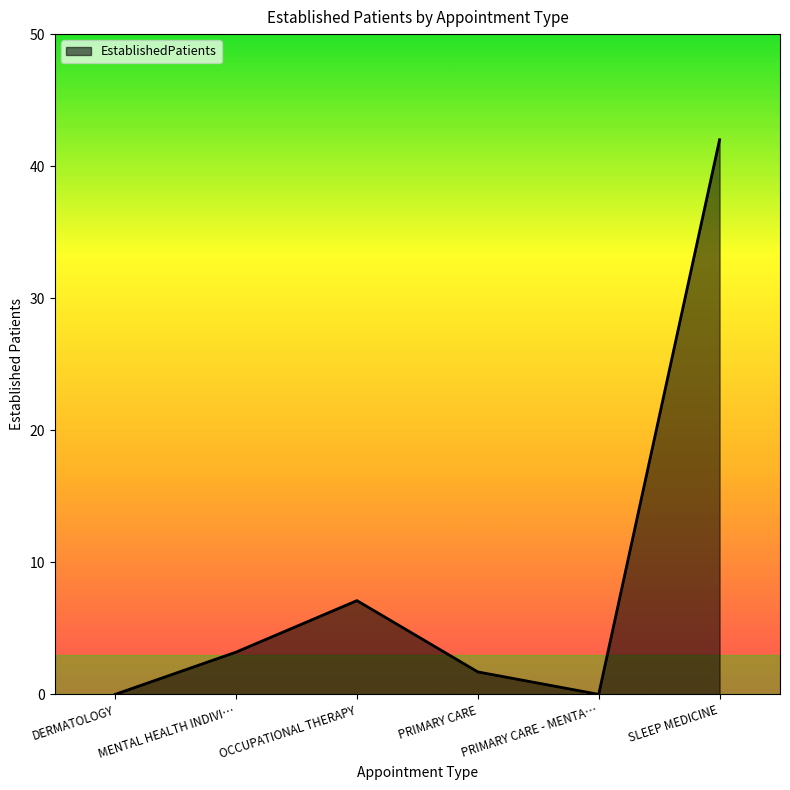

What is the difference between the maximum and minimum values?

42.0